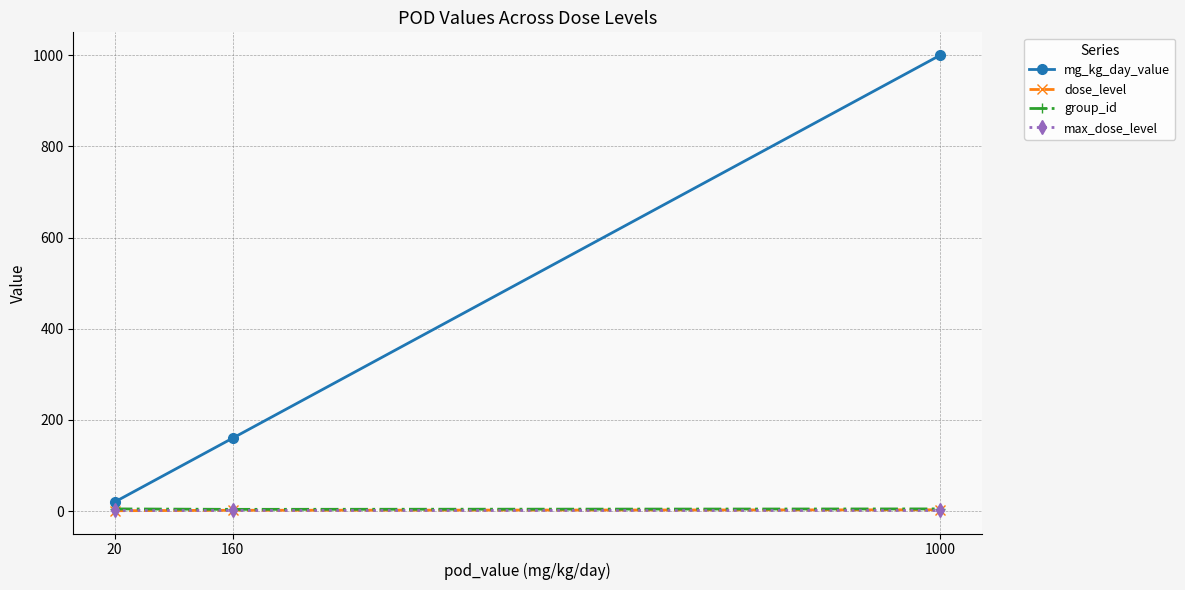

What is the total value across all series at 20?

29